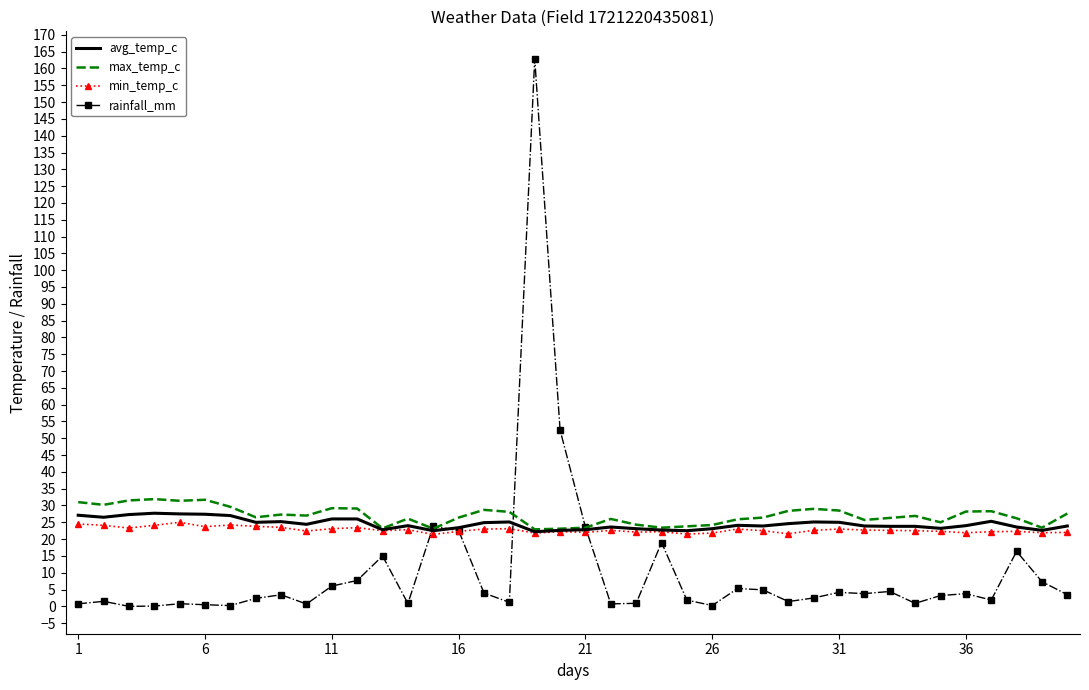

Which series has the largest range (max minus min)?

rainfall_mm